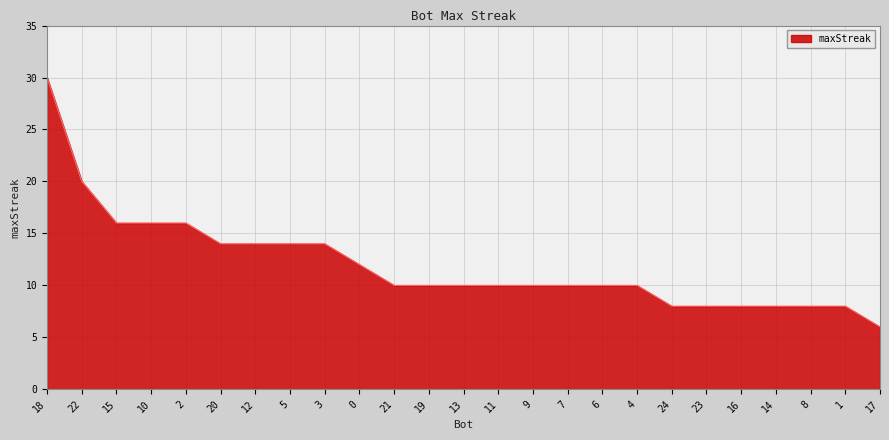

What is the change in value from 5 to 13?

-4